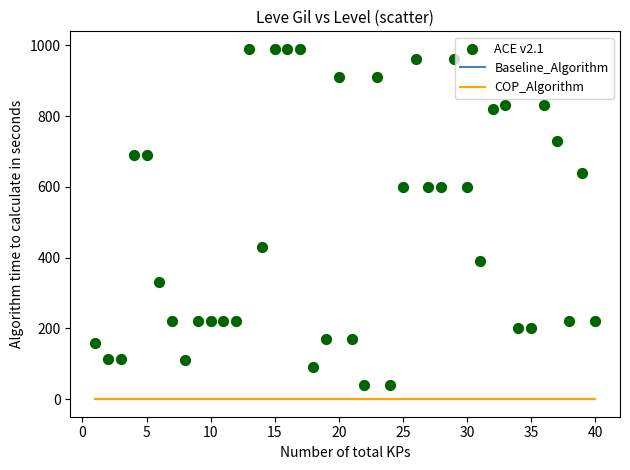

What is the range of X values (max minus min)?

39